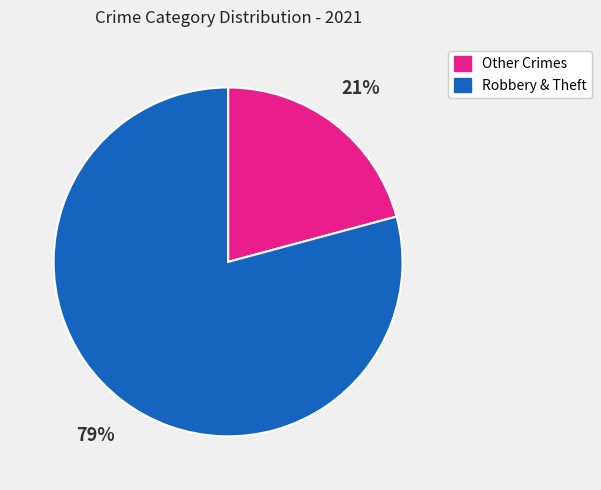

The Robbery & Theft slice represents 79% of the pie. True or false?

True